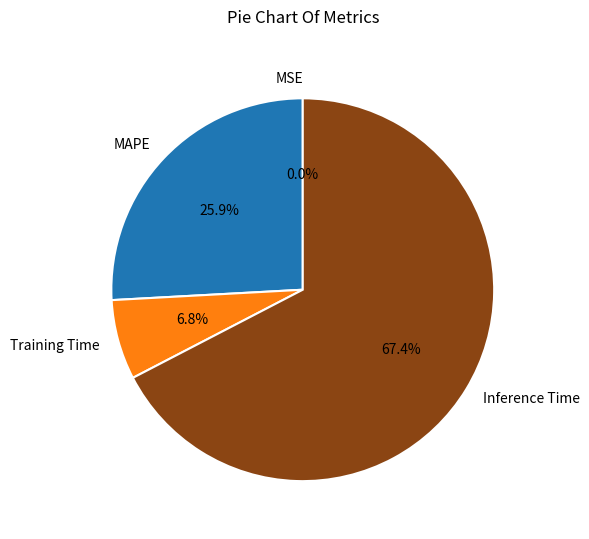

What percentage is NOT represented by Training Time?

93.2%